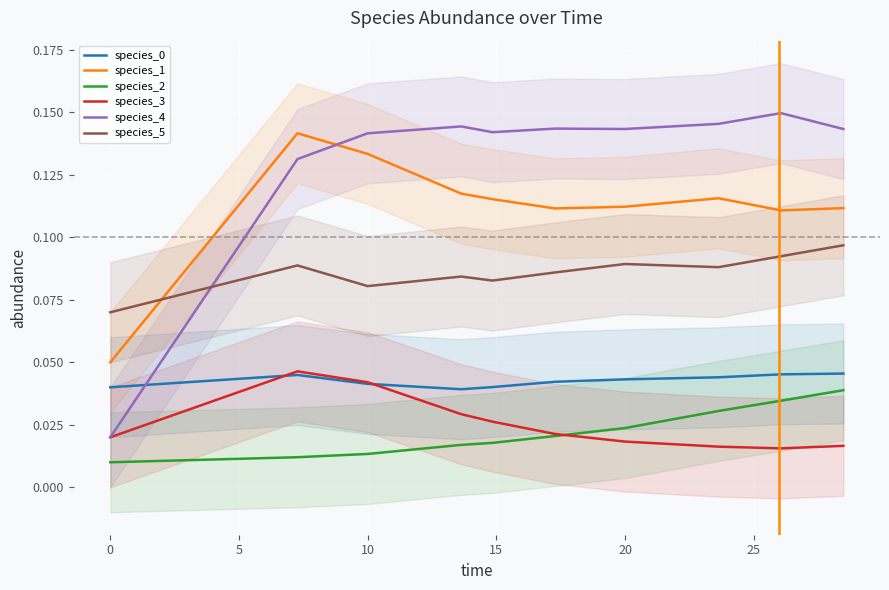

What is the maximum value shown in the chart?

0.1